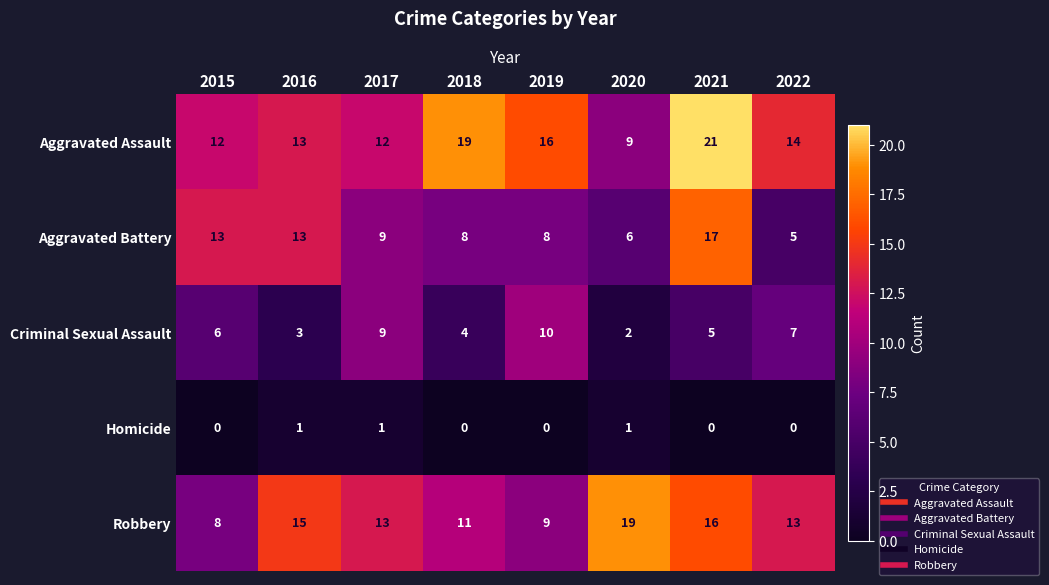

List the series in order of their peak value, lowest first.

Homicide, Criminal Sexual Assault, Aggravated Battery, Robbery, Aggravated Assault